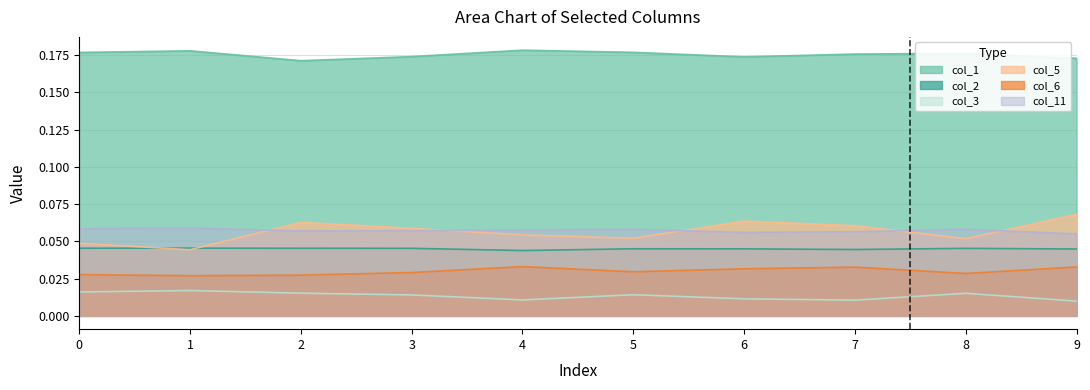

True or false: col_1 has more than 1 points higher than both neighbors.

True